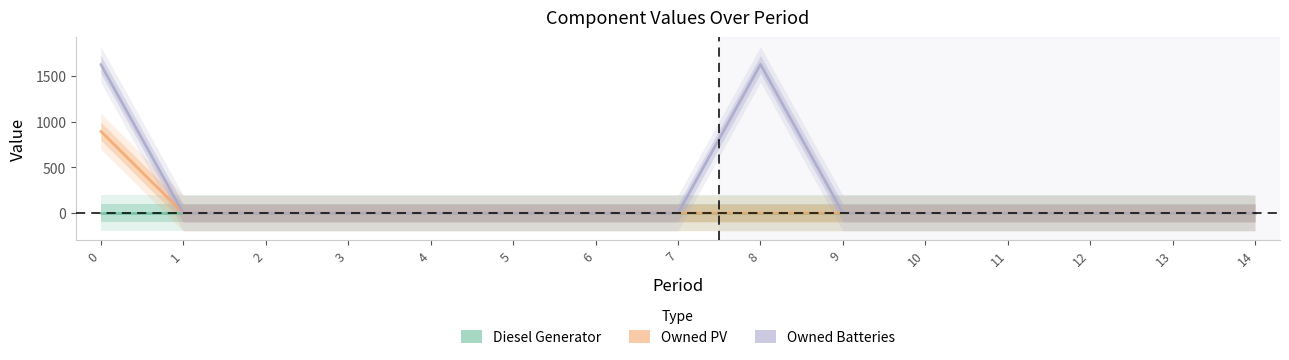

What is the average value of the Owned PV series?

60